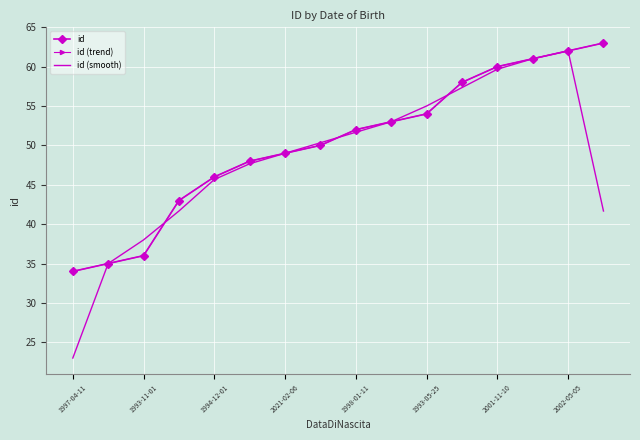

What is the value of the id (trend) point at the 1st from the left?

34.0